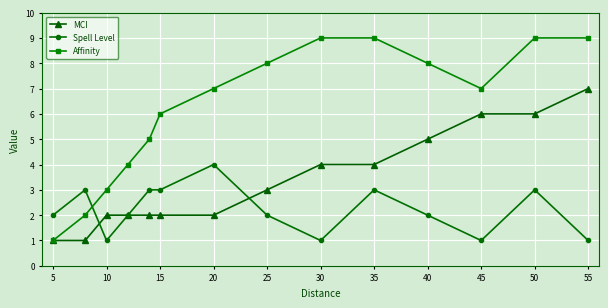

Reading left to right, what are all the values shown in this chart?

MCI: 1	1	2	2	2	2	2	3	4	4	5	6	6	7
Spell Level: 2	3	1	2	3	3	4	2	1	3	2	1	3	1
Affinity: 1	2	3	4	5	6	7	8	9	9	8	7	9	9